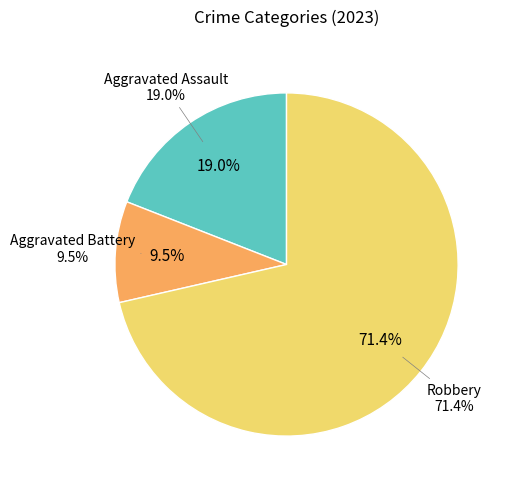

To the nearest percent, what is the average slice percentage?

33%